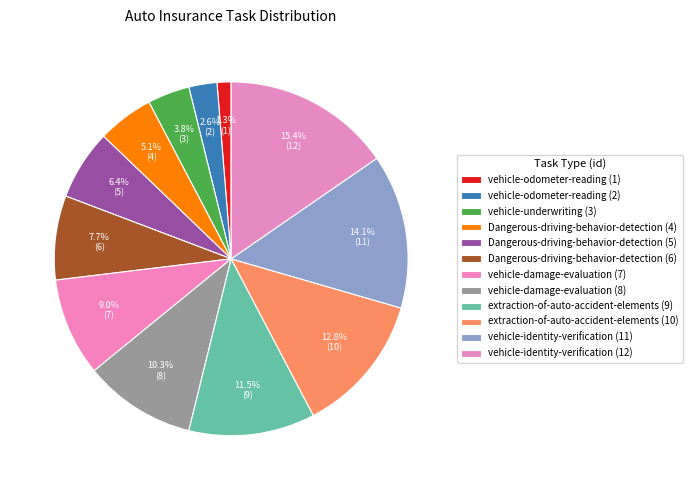

To the nearest percent, what percentage of the pie is vehicle-damage-evaluation (8)?

10%